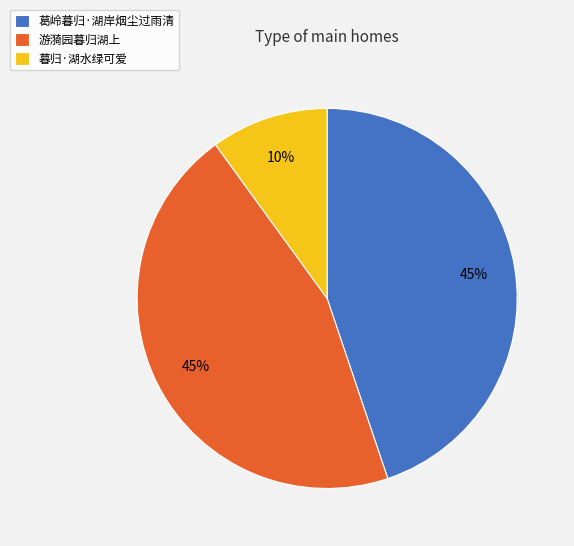

Does any single category account for the majority?

No